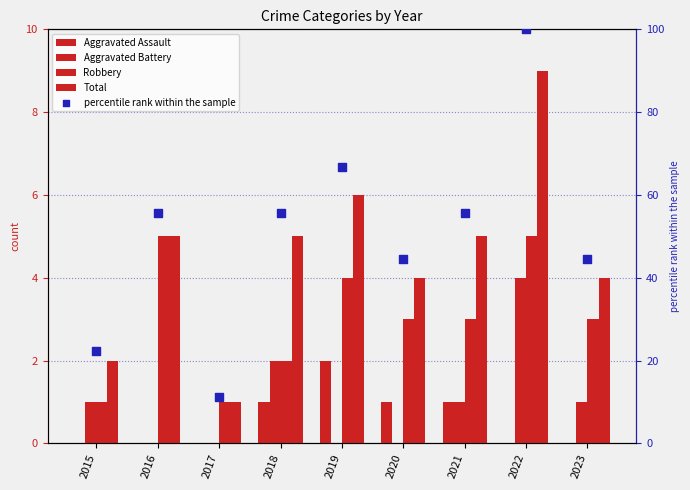

Is the value of Aggravated Battery at 2022 greater than the value of percentile rank within the sample at 2017?

No